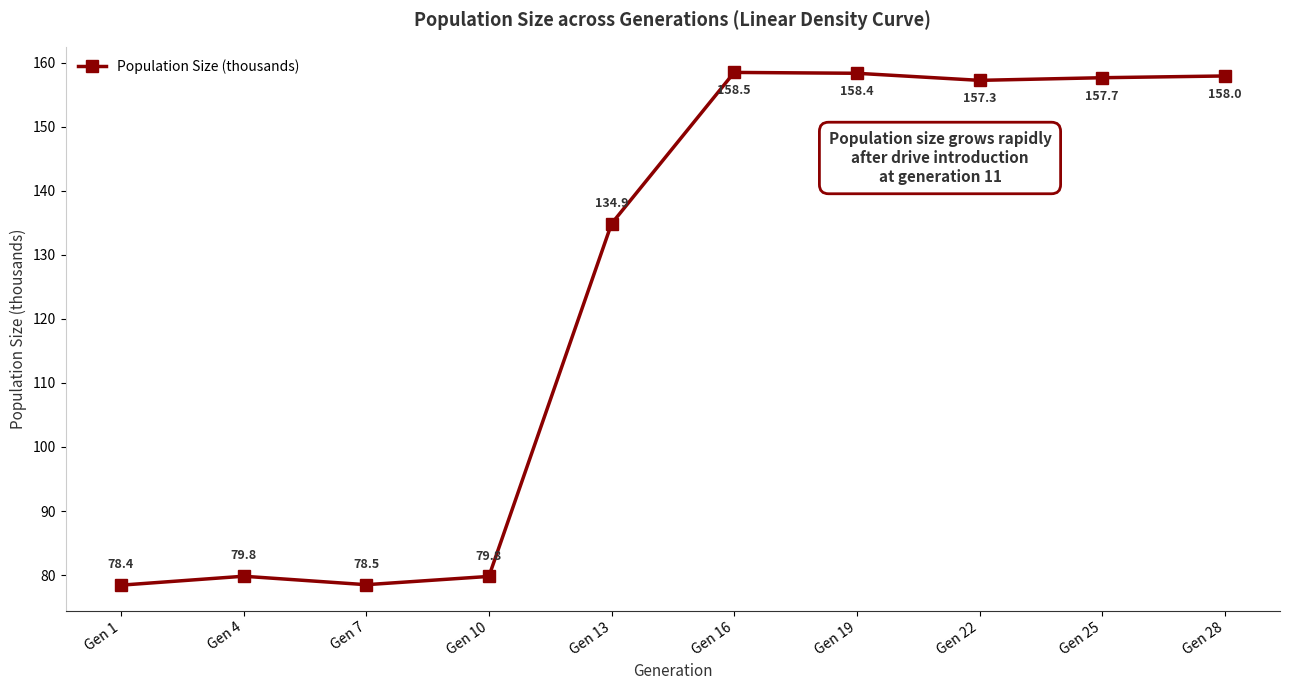

At which label does the data first exceed 157?

Gen 16